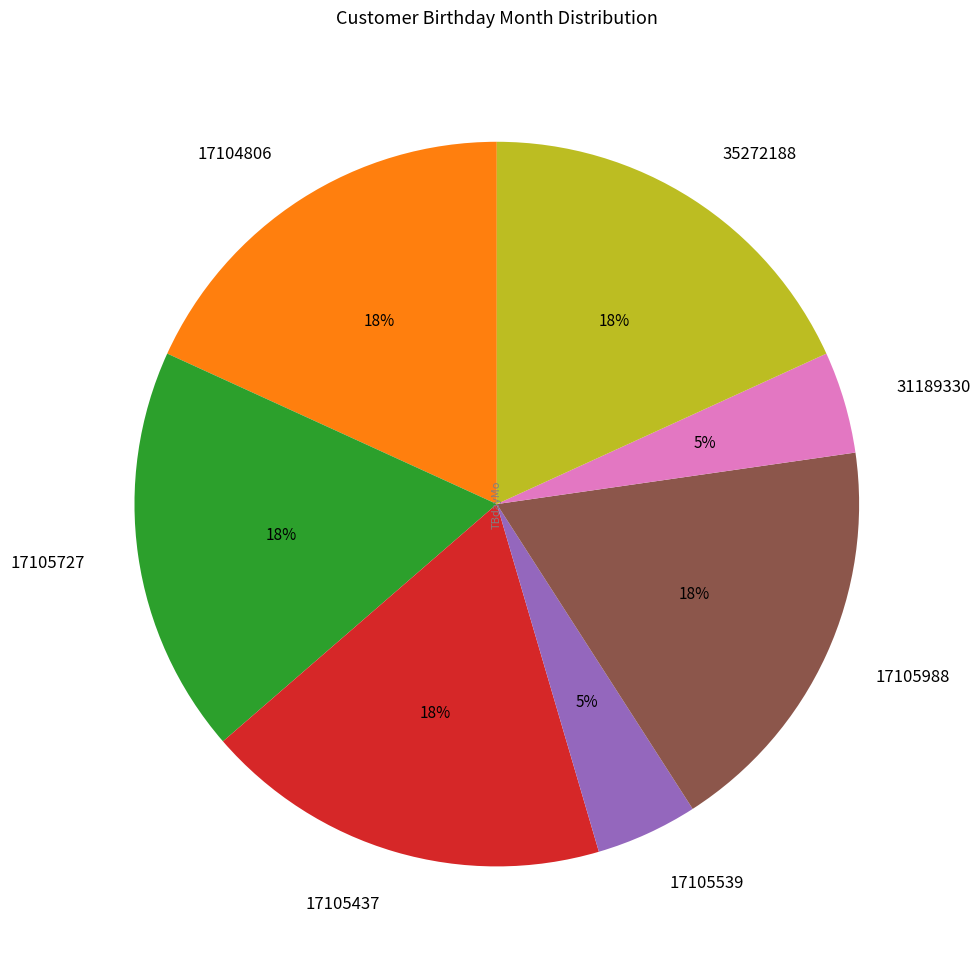

How many slices are in this pie chart?

7